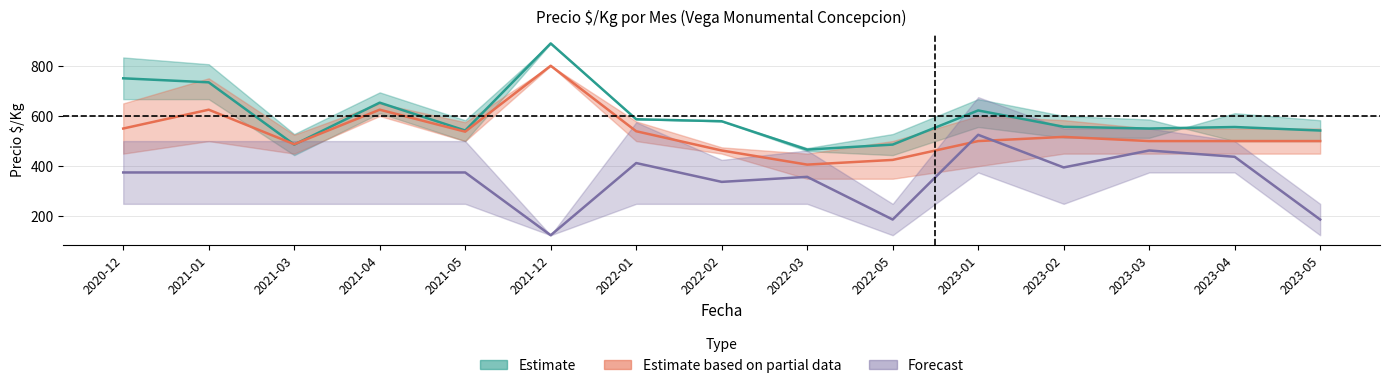

Which series changed the most between 2023-02 and 2023-04?

Forecast